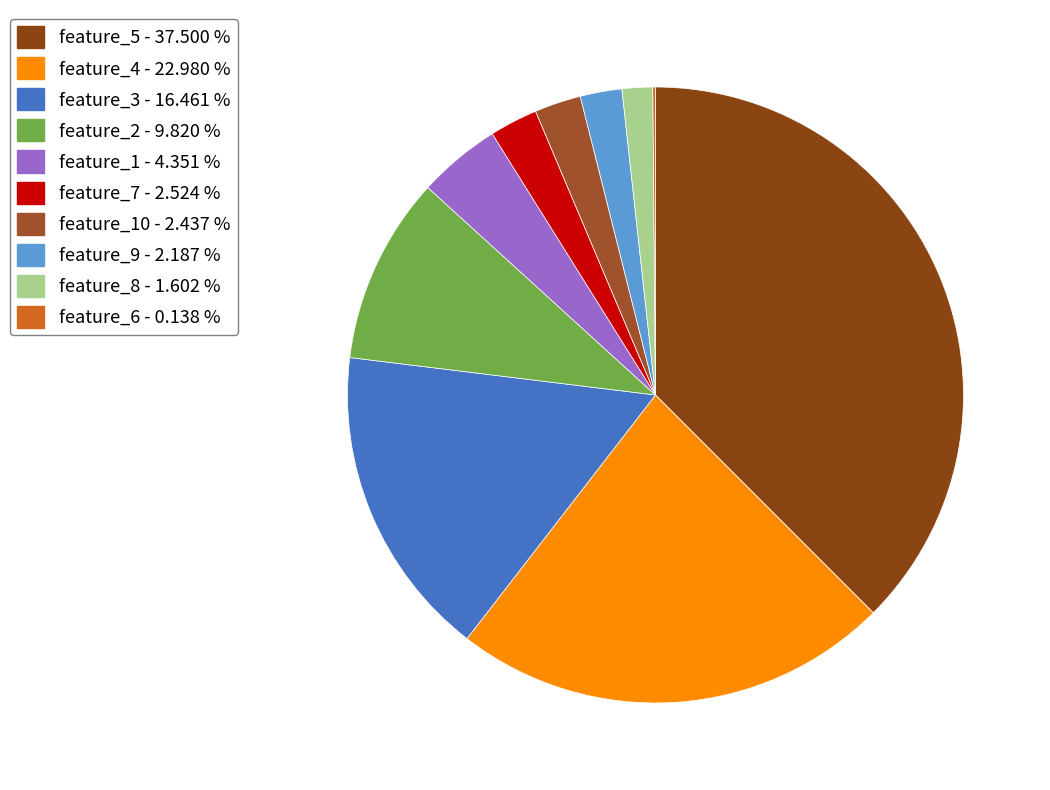

Rank the categories by value from lowest to highest.

feature_6, feature_8, feature_9, feature_10, feature_7, feature_1, feature_2, feature_3, feature_4, feature_5